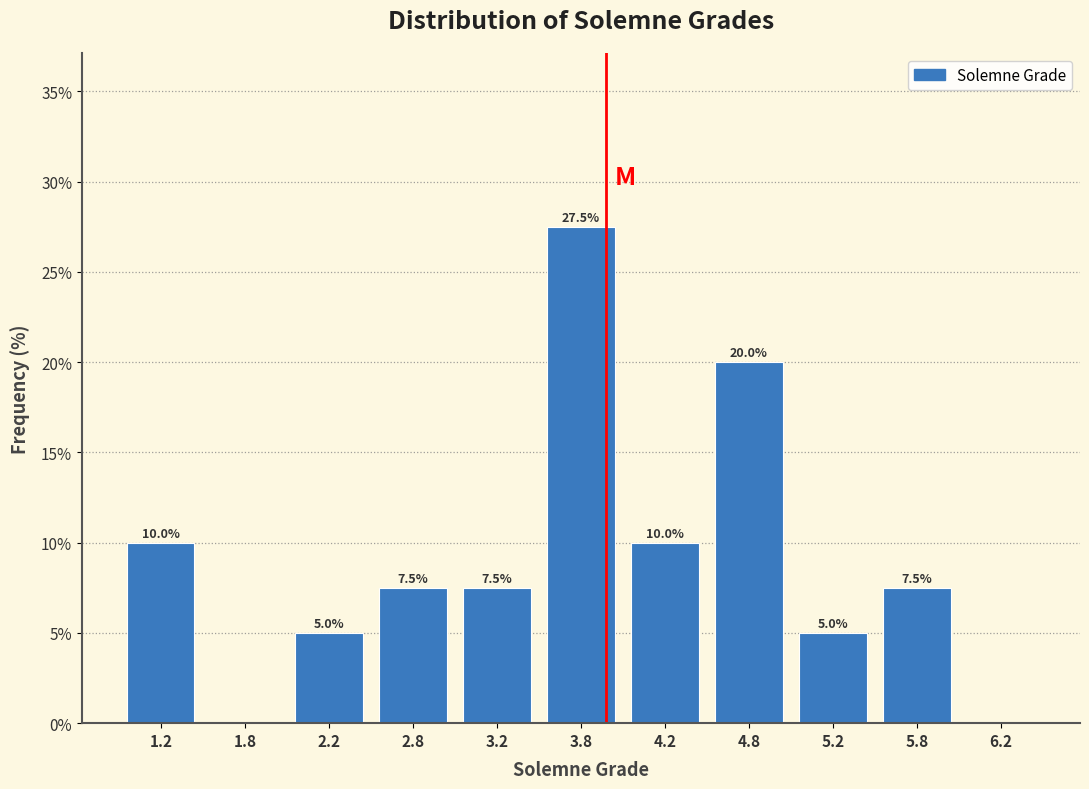

Which range on the x-axis has the tallest bar?

3.5 to 4.0